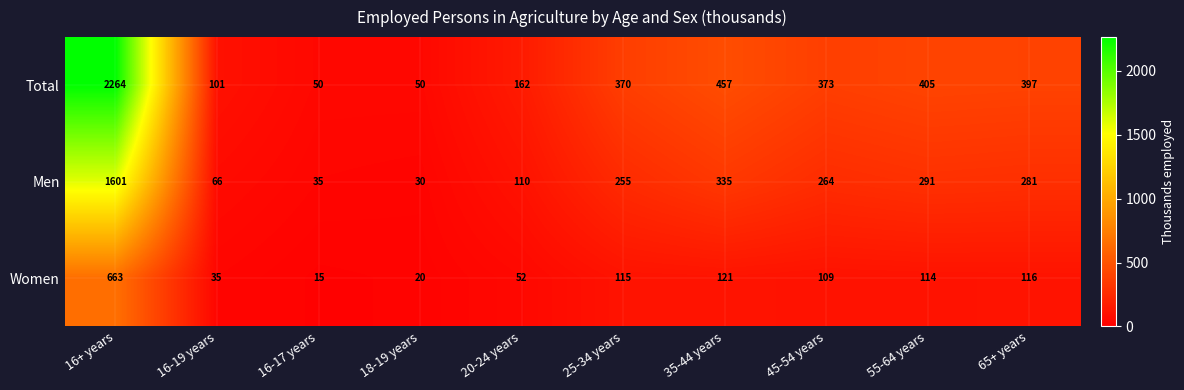

Reading left to right, what are all the values shown in this chart?

Total: 2264	101	50	50	162	370	457	373	405	397
Men: 1601	66	35	30	110	255	335	264	291	281
Women: 663	35	15	20	52	115	121	109	114	116